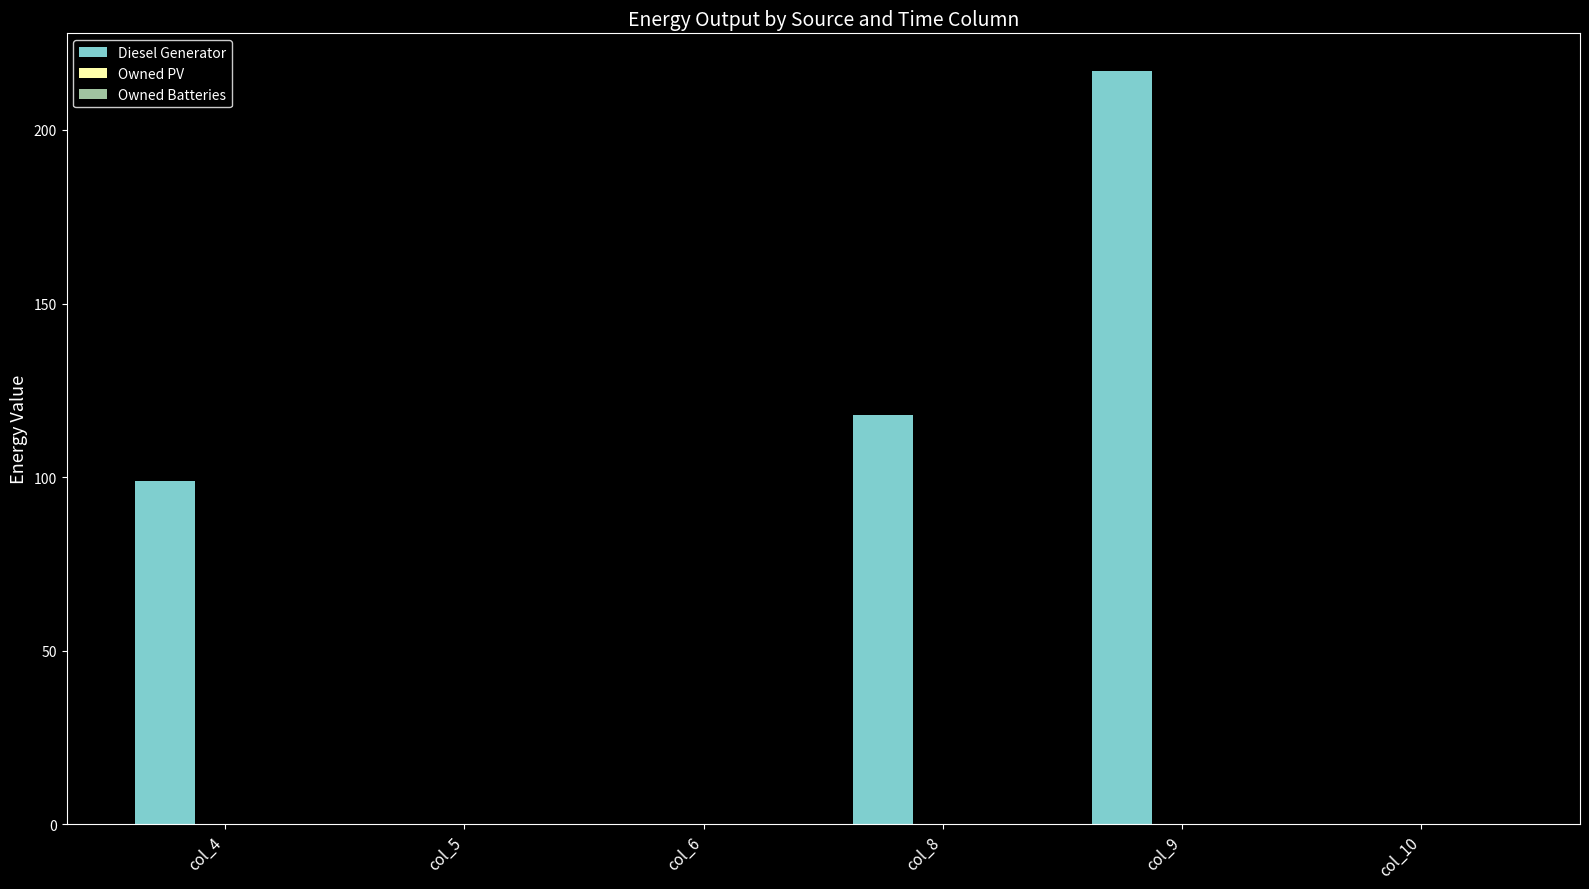

Between col_4 and col_10, which is larger?

col_4